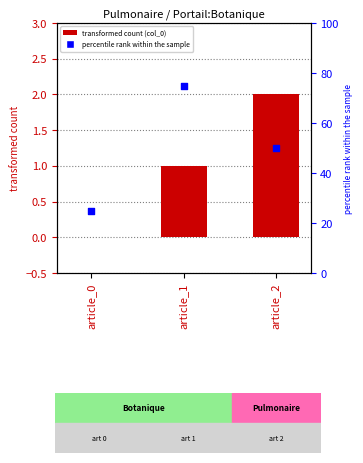

Which series contains the highest Y value?

percentile rank within the sample